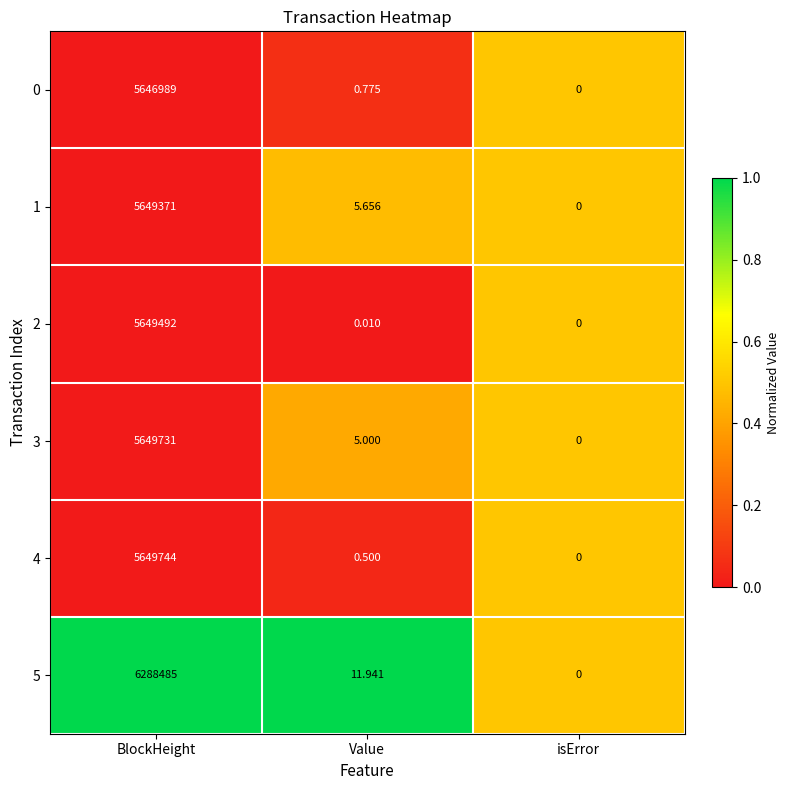

Where is 1 nearest to the value 2824685?

Value